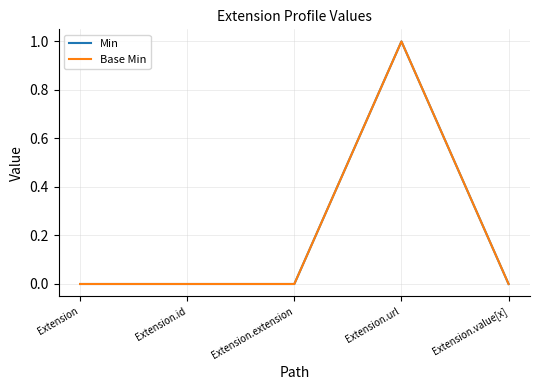

True or false: Min has more than 0 interior local peaks.

True